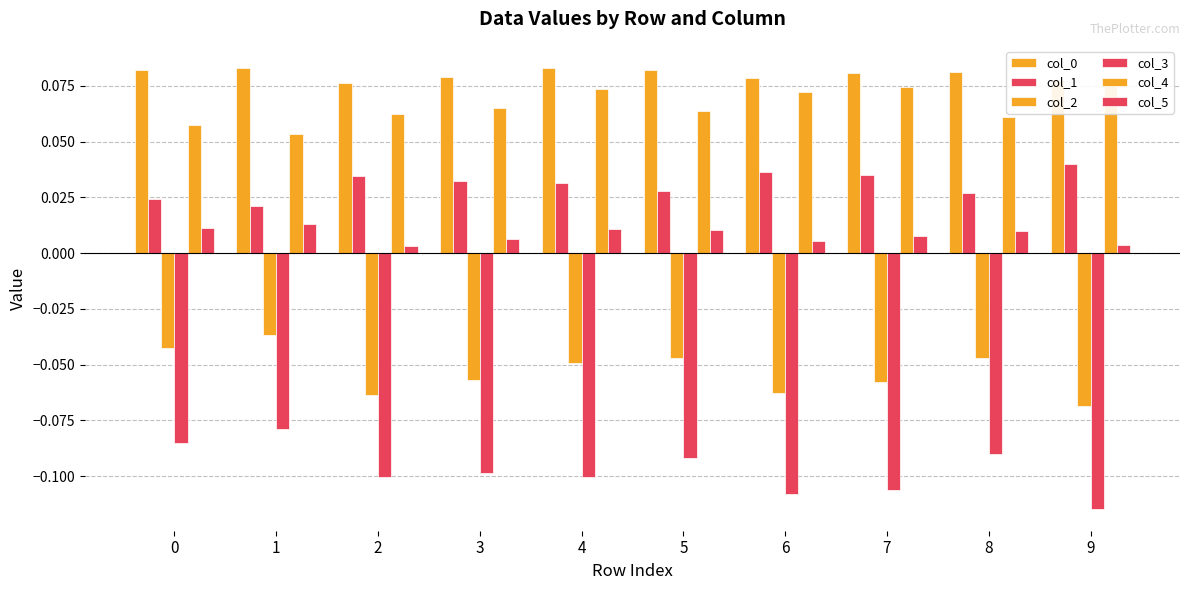

What is the difference between the highest and lowest values at 9?

0.2